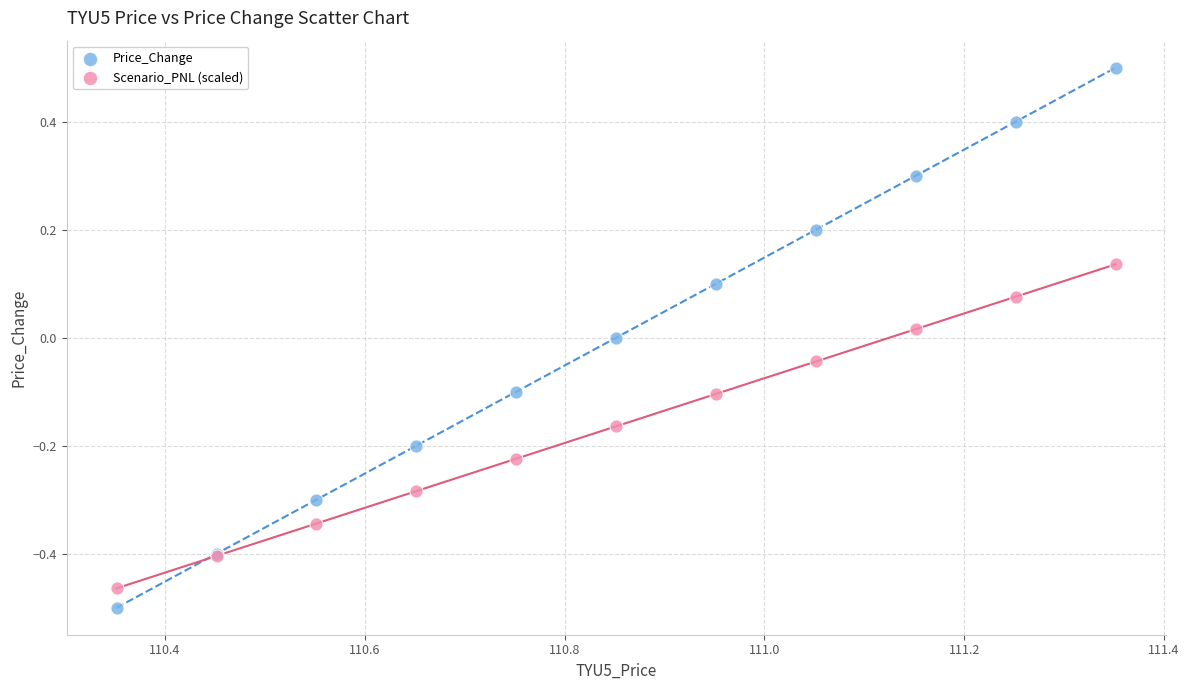

Which series has the widest spread of Y values?

Price_Change